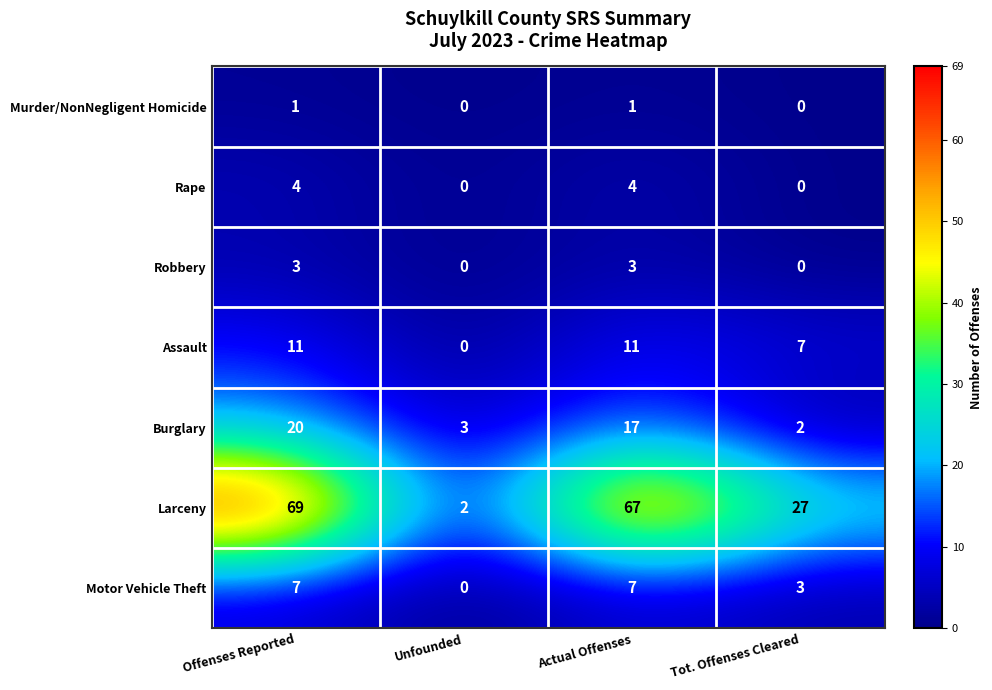

At which category is the sum across all series the highest?

Offenses Reported